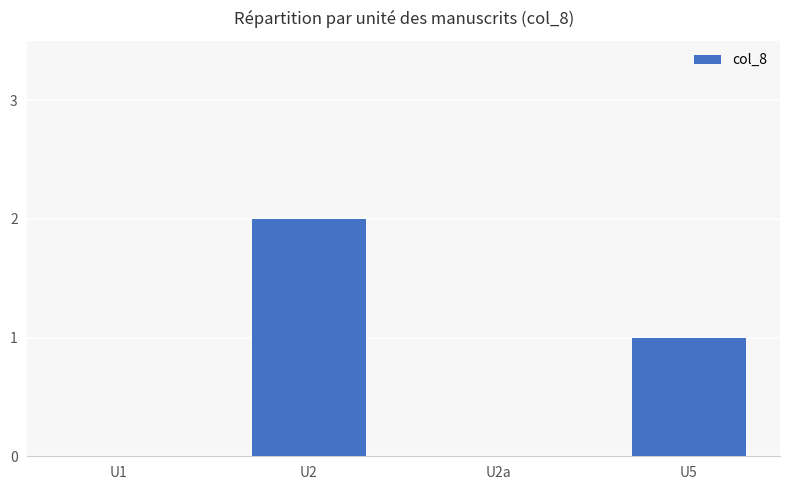

Reading left to right, what are all the values shown in this chart?

0	2	0	1